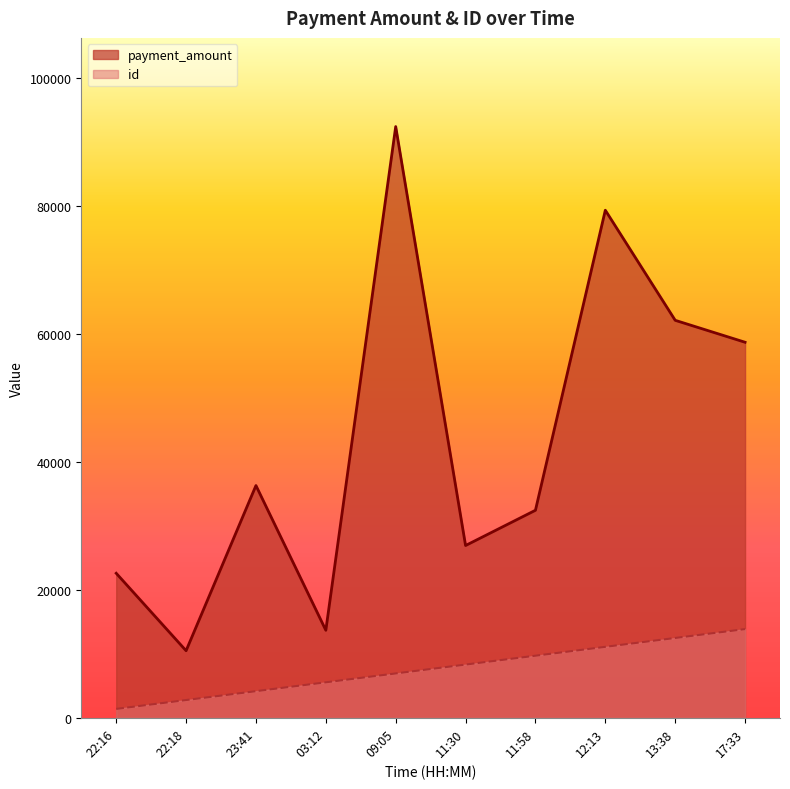

True or false: id and payment_amount cross at least once.

False